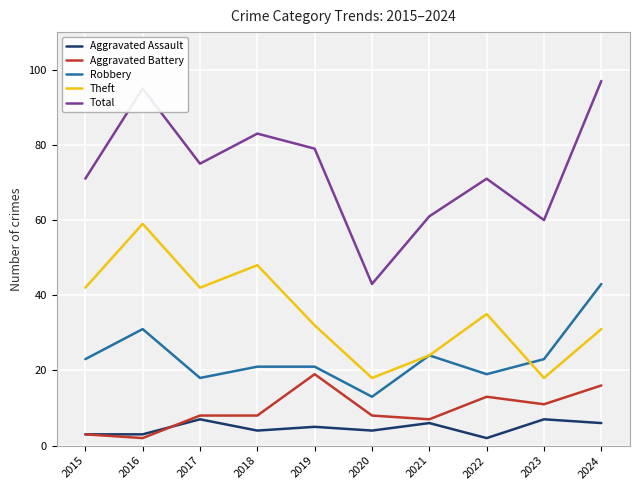

True or false: Theft and Total intersect in this chart.

False